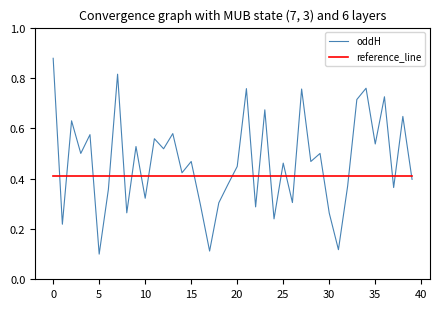

Does the chart display data point markers on the line(s)?

No